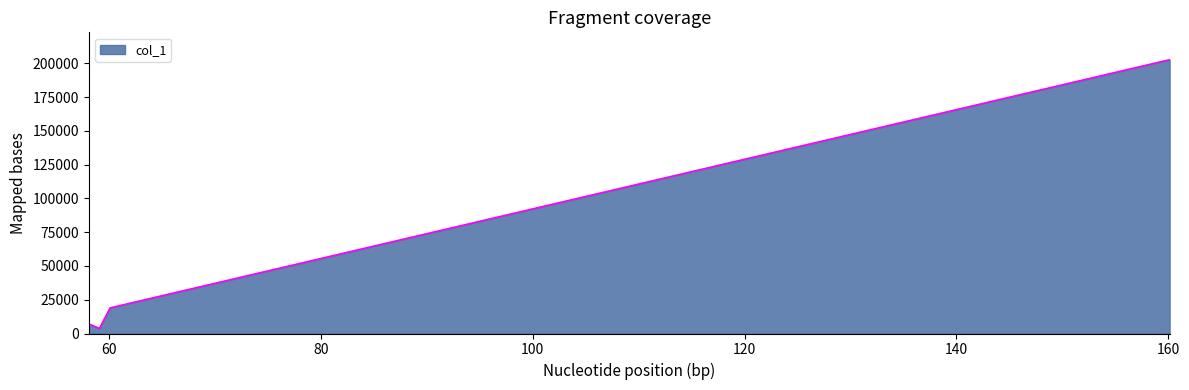

What is the difference between the maximum and second lowest values?

195672.4